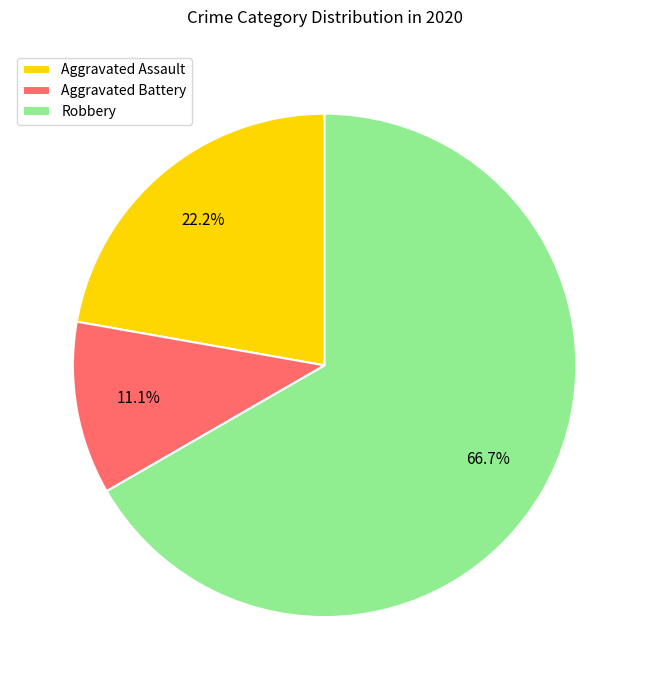

How many segments does this pie chart have?

3